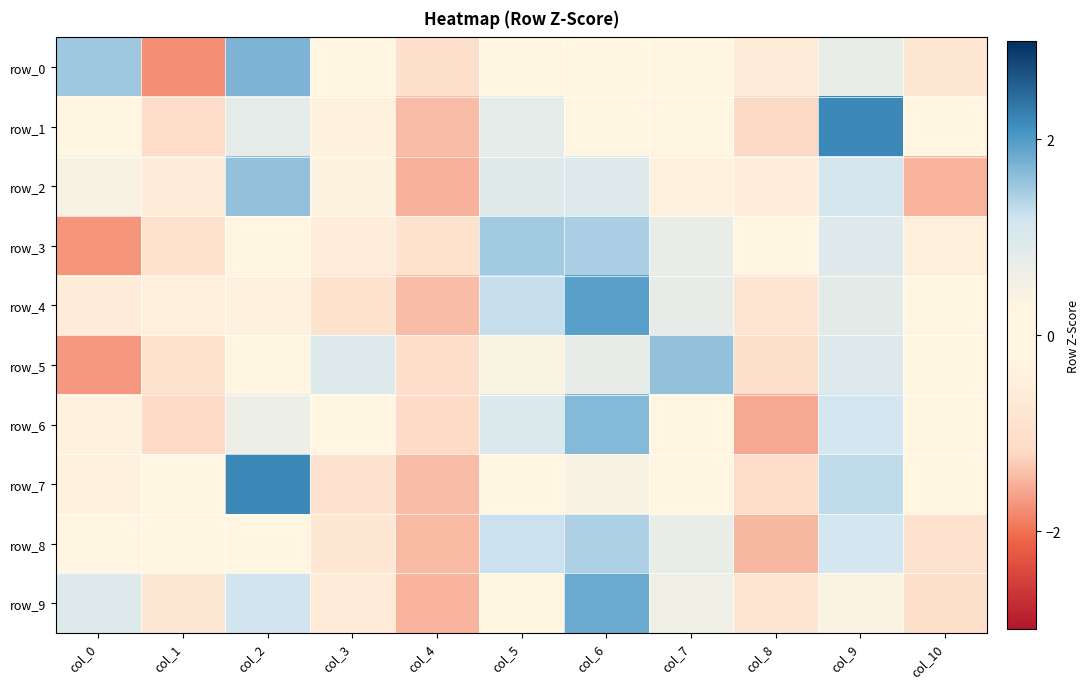

Between col_5 and col_7, which series saw the biggest shift?

row_2